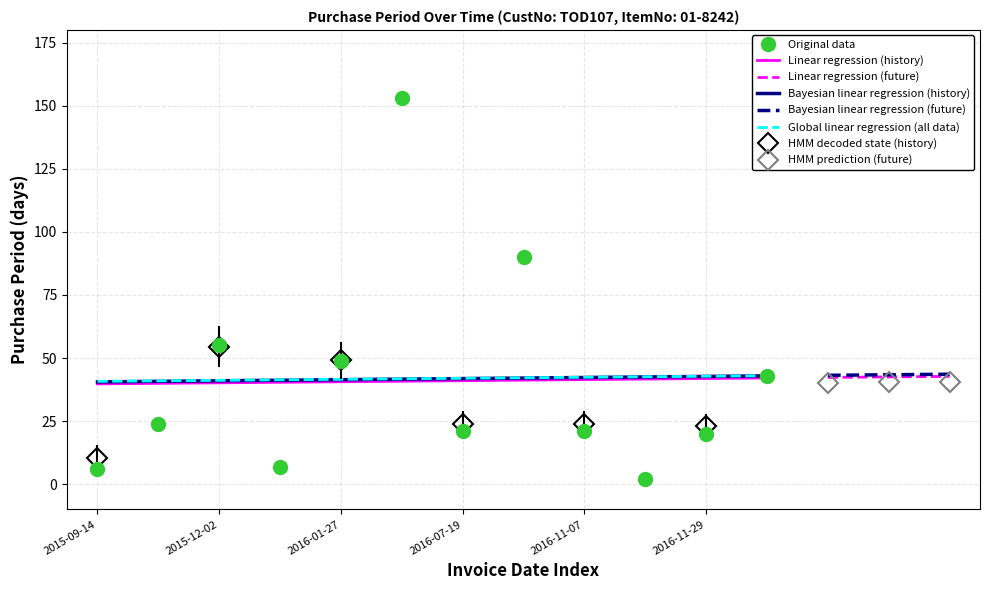

How many data points are above 24?

5